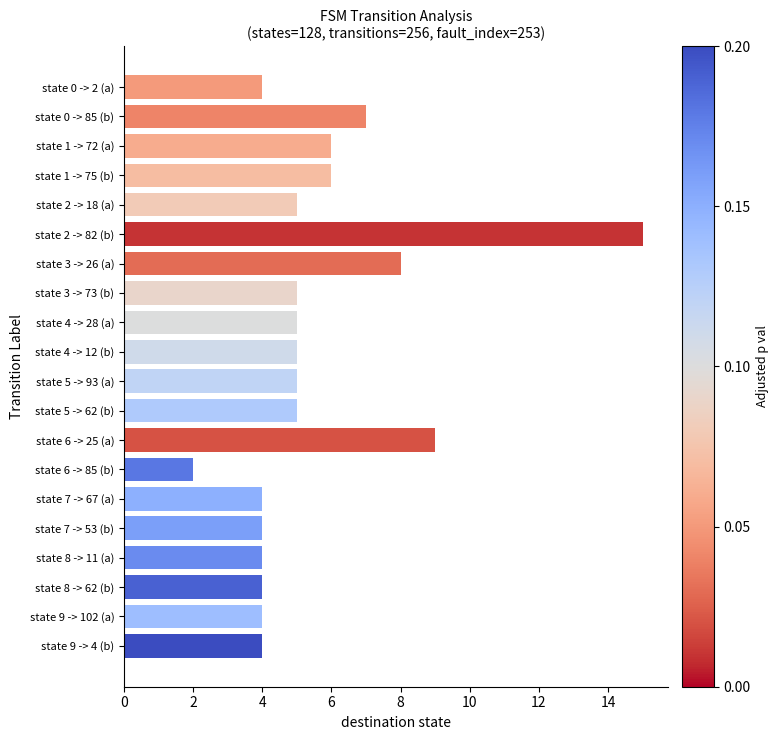

Reading top to bottom, extract all data points from this chart.

state 0 -> 2 (a)=4	state 0 -> 85 (b)=7	state 1 -> 72 (a)=6	state 1 -> 75 (b)=6	state 2 -> 18 (a)=5	state 2 -> 82 (b)=15	state 3 -> 26 (a)=8	state 3 -> 73 (b)=5	state 4 -> 28 (a)=5	state 4 -> 12 (b)=5	state 5 -> 93 (a)=5	state 5 -> 62 (b)=5	state 6 -> 25 (a)=9	state 6 -> 85 (b)=2	state 7 -> 67 (a)=4	state 7 -> 53 (b)=4	state 8 -> 11 (a)=4	state 8 -> 62 (b)=4	state 9 -> 102 (a)=4	state 9 -> 4 (b)=4